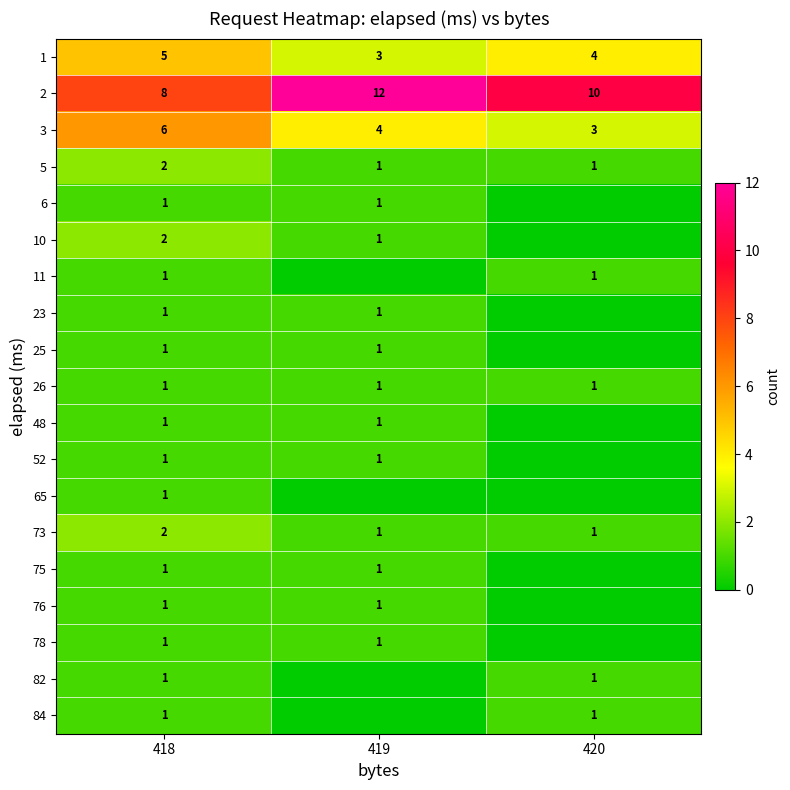

What is the total value across all series at 418?

38